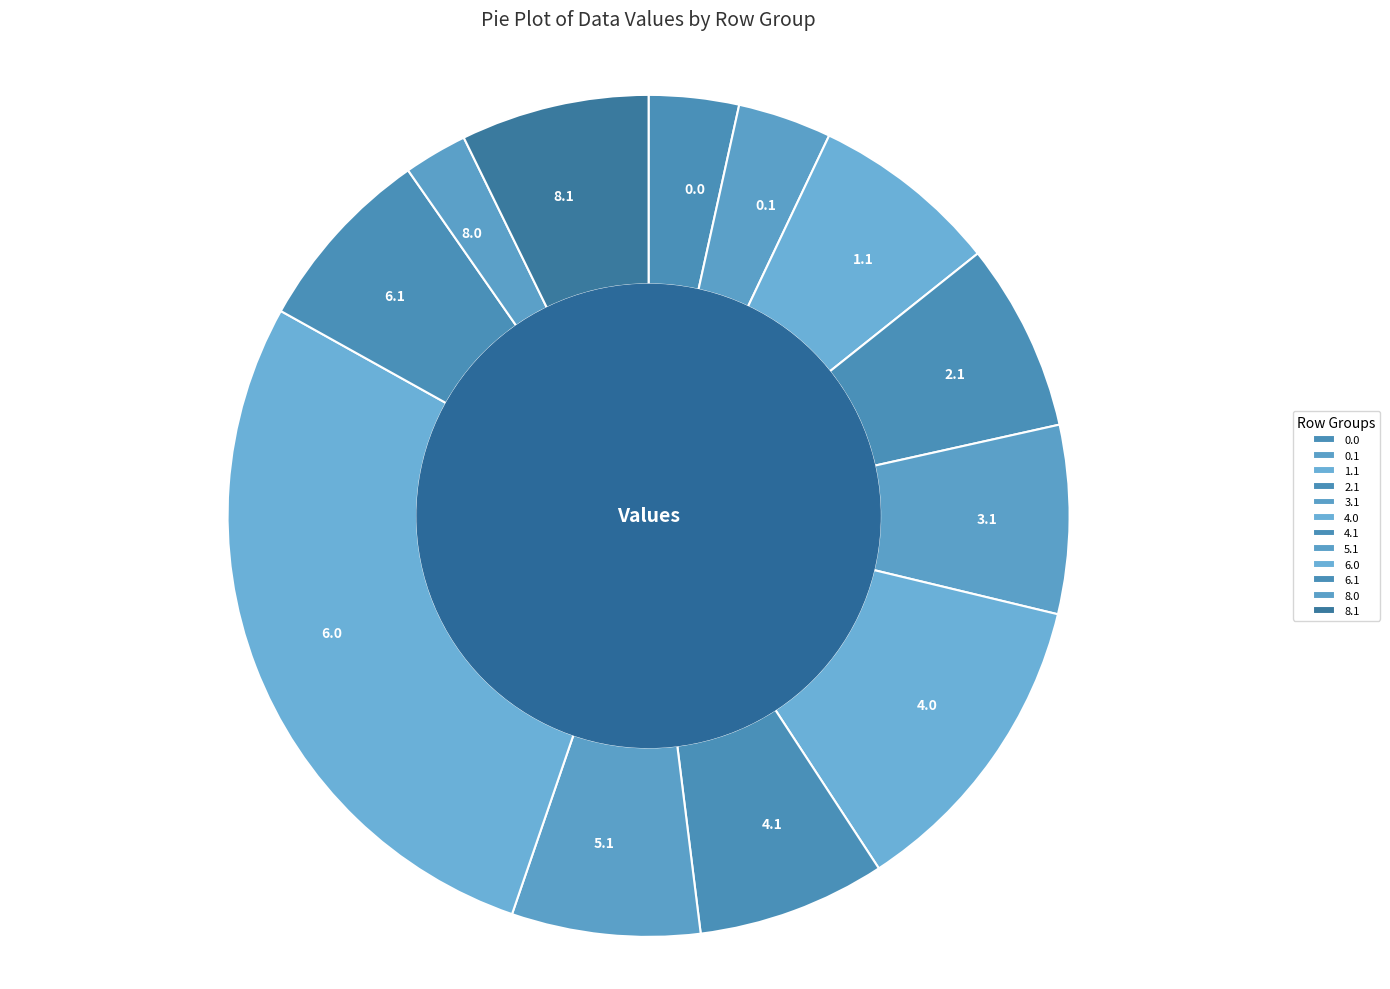

How many segments does this pie chart have?

12